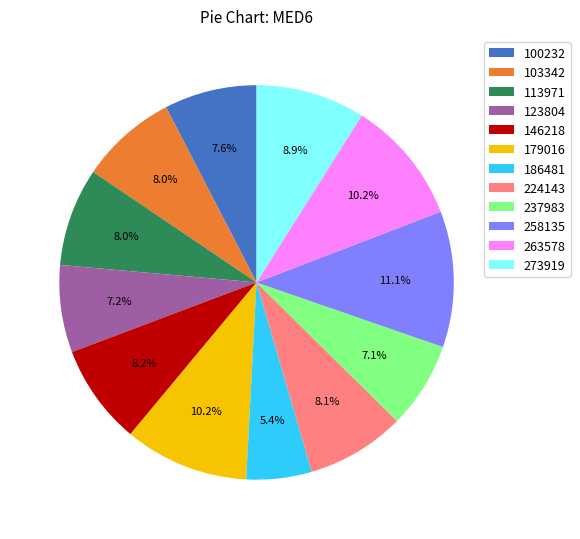

How many slices are in this pie chart?

12